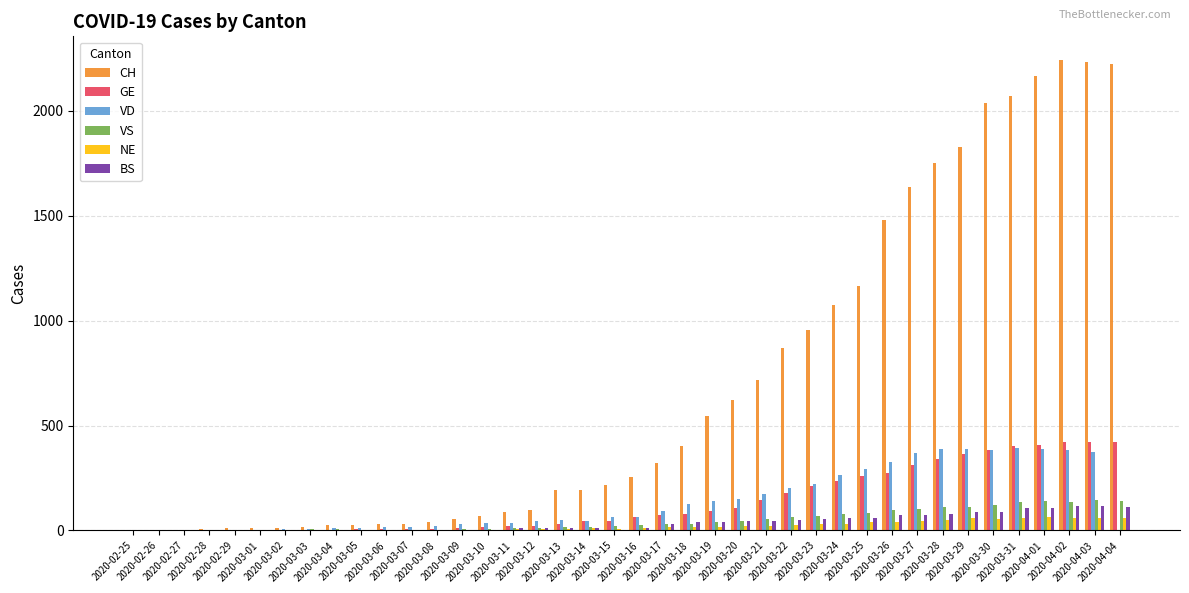

What is the maximum value for CH?

2243